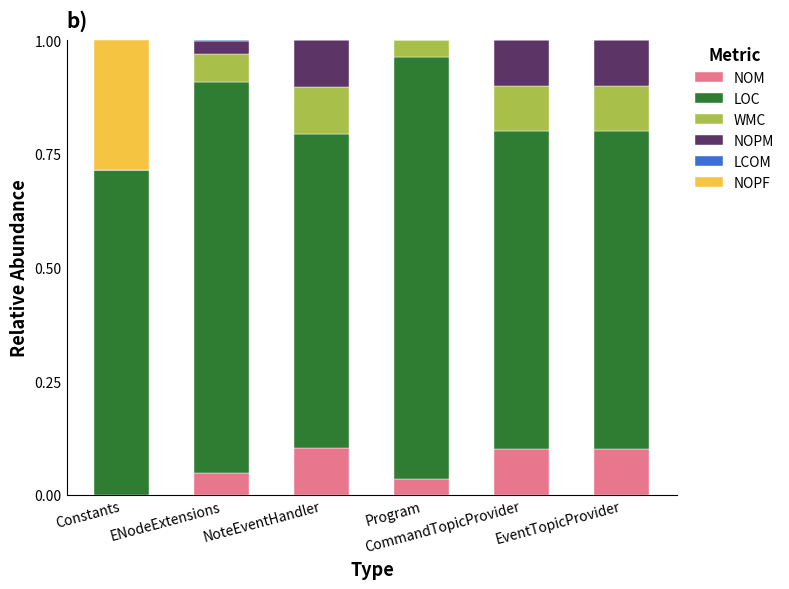

What is the approximate value of LOC at Program?

0.9